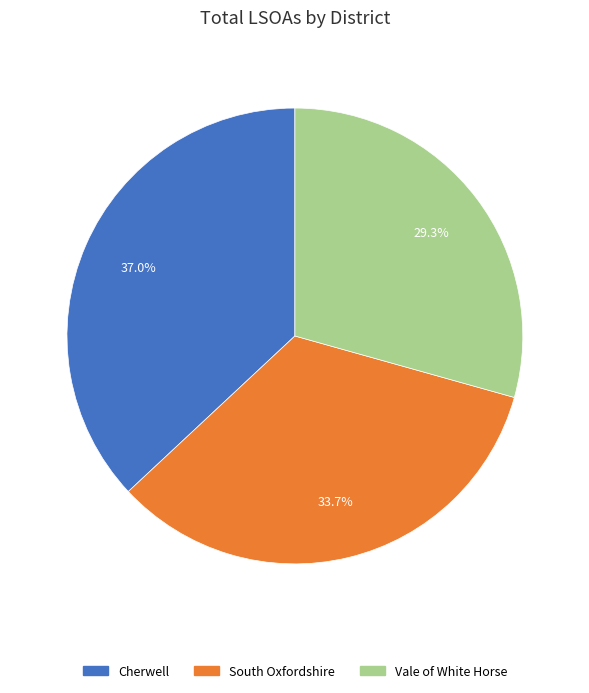

Which category has the biggest portion of the pie?

Cherwell